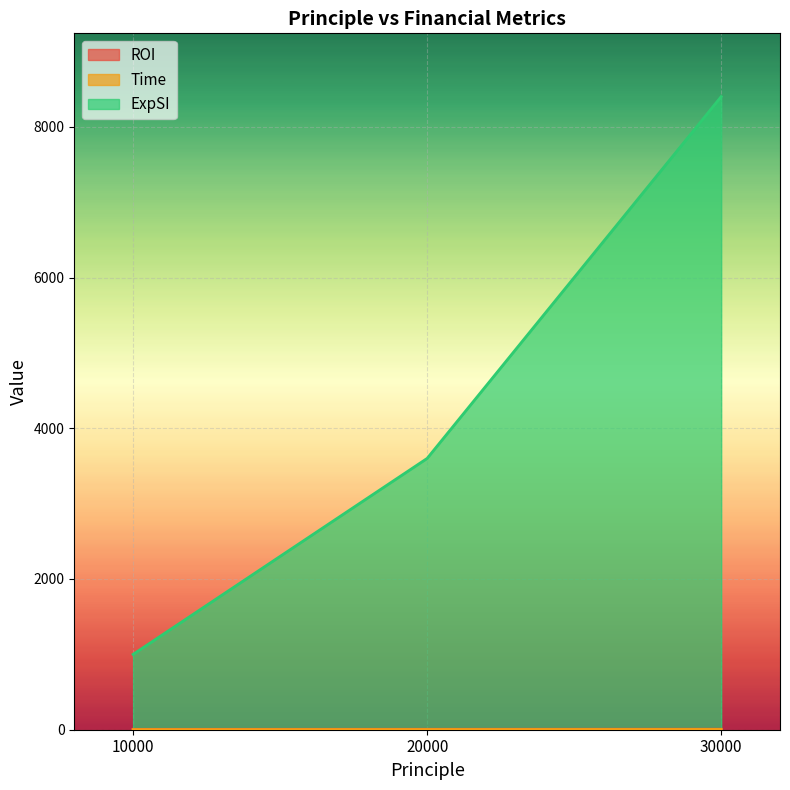

Count the number of categories in the chart.

3